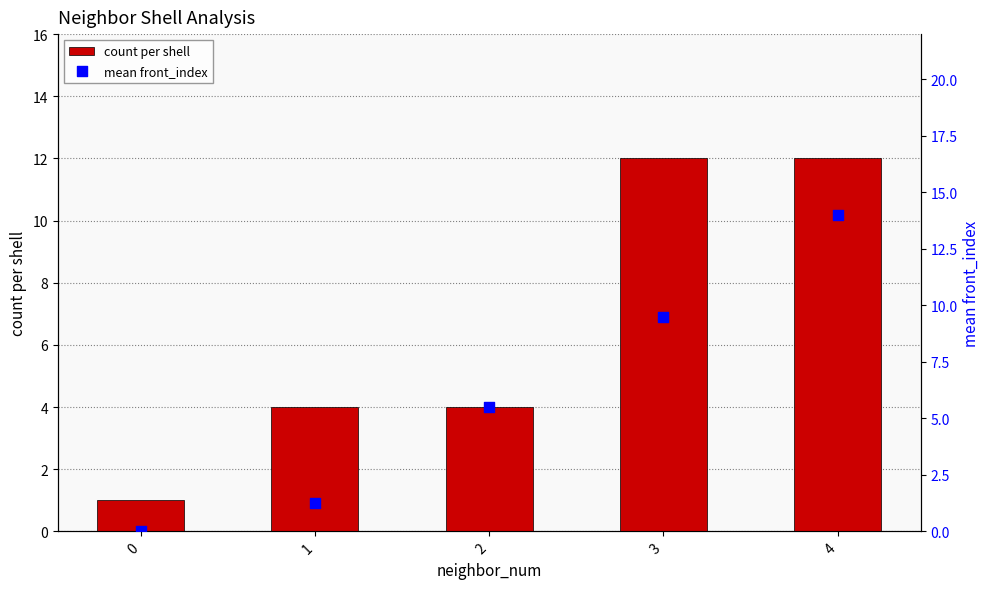

Is the value of mean front_index at 4 greater than the value of count per shell at 1?

Yes